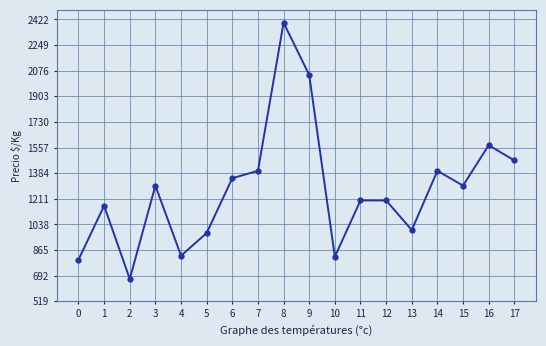

Count the number of categories in the chart.

18